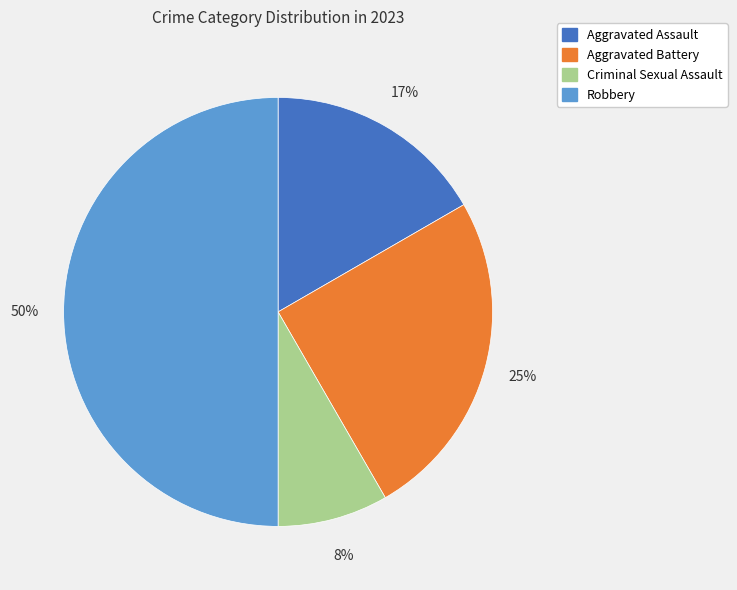

Which slice is the smallest?

Criminal Sexual Assault